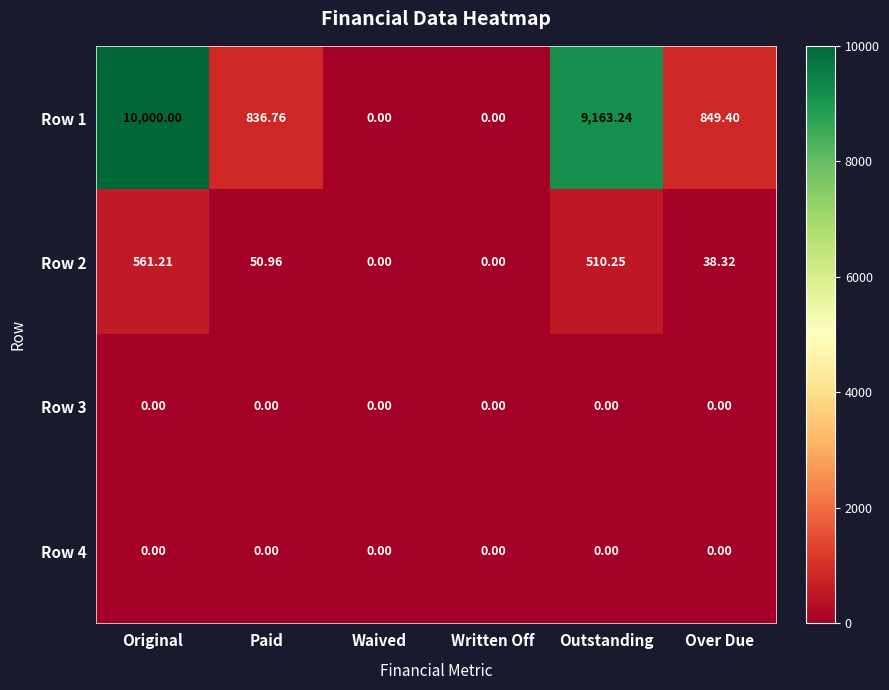

At which label does Row 1 first exceed 849?

Original